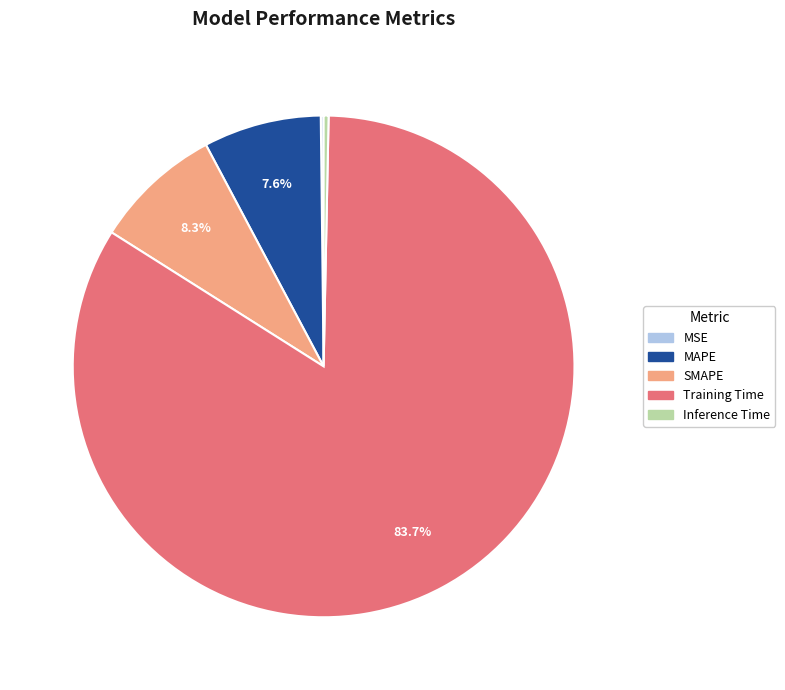

To the nearest percent, what portion does MAPE represent?

8%